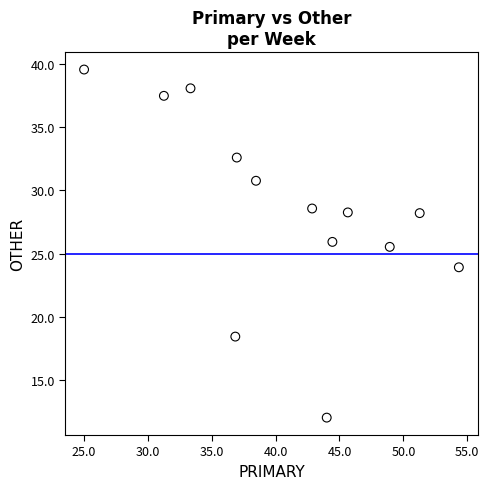

What is the range of Y values (max minus min)?

27.6